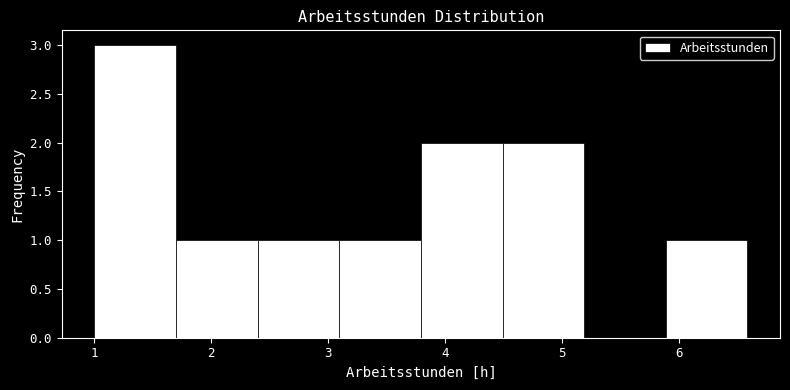

Reading left to right, list every bar in this chart as the range it spans on the x-axis followed by its height. Neither the bar edges nor the heights are printed on the chart, so give them approximately, as read against the axes.

1.0 to 1.7: 3
1.7 to 2.4: 1
2.4 to 3.1: 1
3.1 to 3.8: 1
3.8 to 4.5: 2
4.5 to 5.2: 2
5.2 to 5.9: 0
5.9 to 6.6: 1